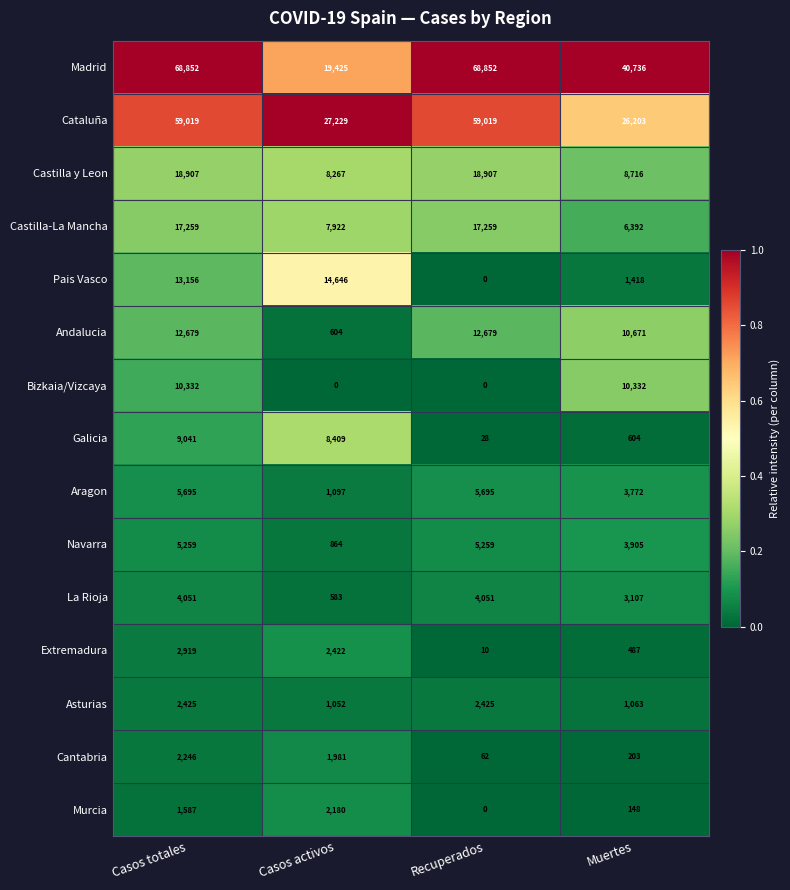

Rank the series at Casos totales from lowest to highest value.

Murcia, Cantabria, Asturias, Extremadura, La Rioja, Navarra, Aragon, Galicia, Bizkaia/Vizcaya, Andalucia, Pais Vasco, Castilla-La Mancha, Castilla y Leon, Cataluña, Madrid